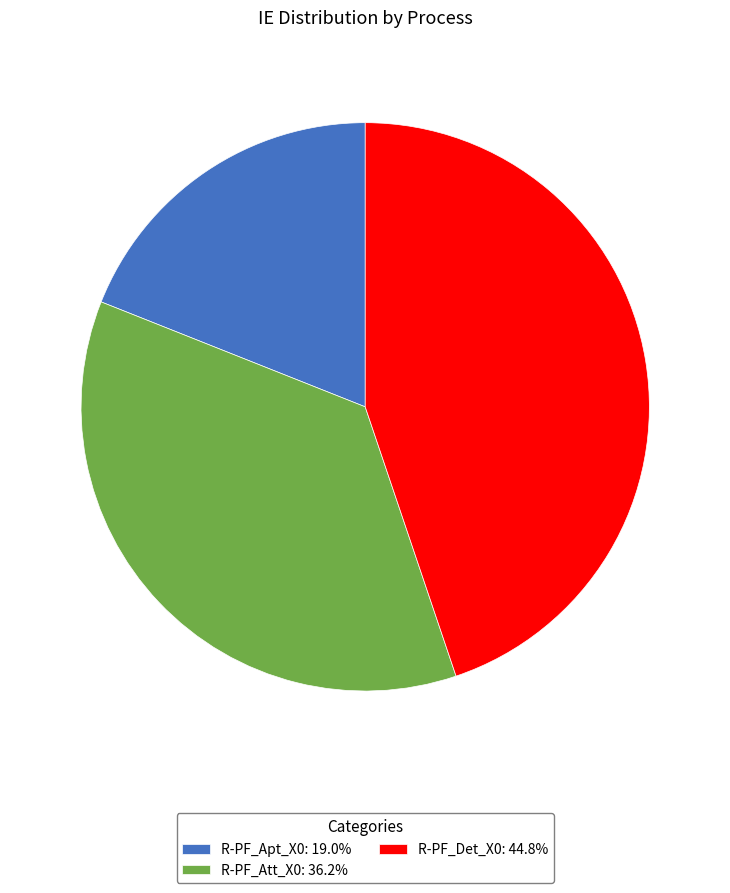

Is the sum of R-PF_Det_X0 and R-PF_Apt_X0 greater than half?

Yes